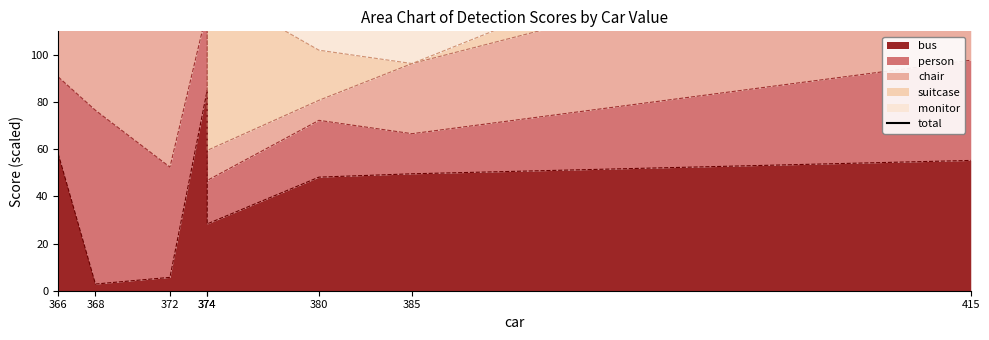

What is the change in value from 374 to 380?

-46.8